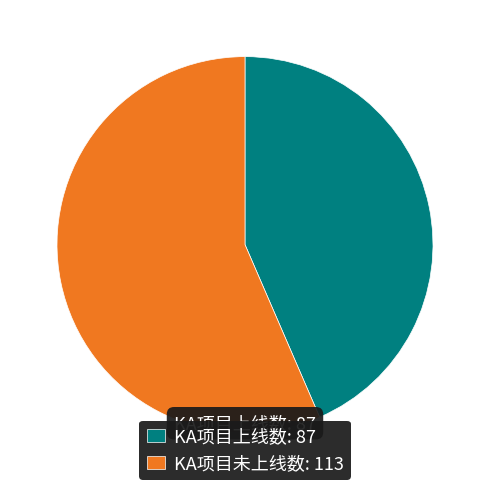

Does any single category account for the majority?

Yes